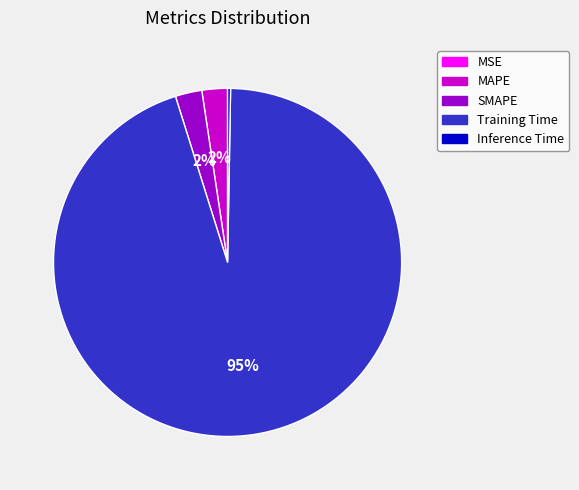

What is the largest slice in the pie chart?

Training Time